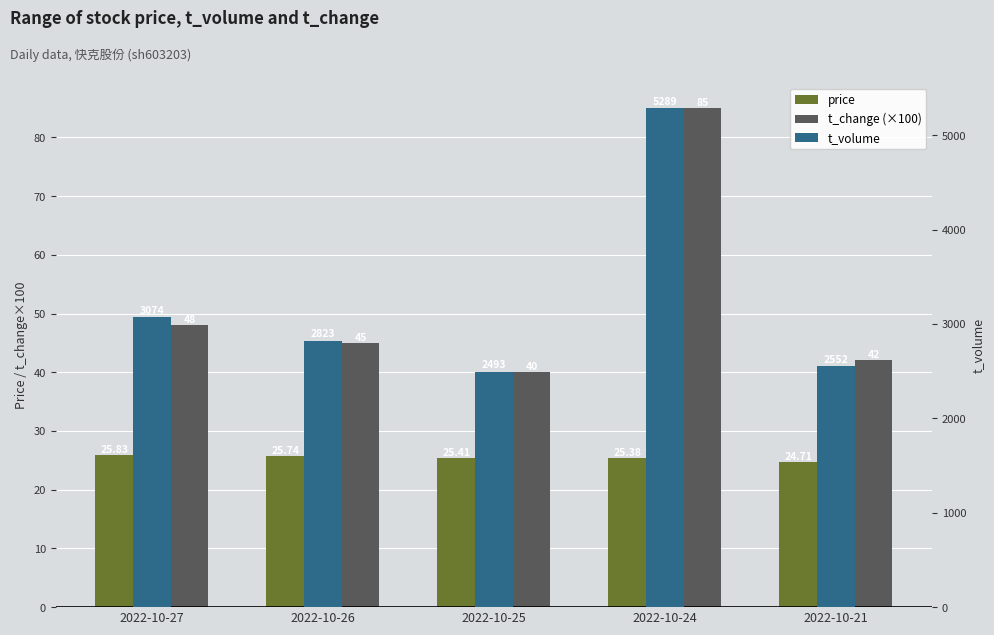

The price series shows 6.4 at 2022-10-26. True or false?

False